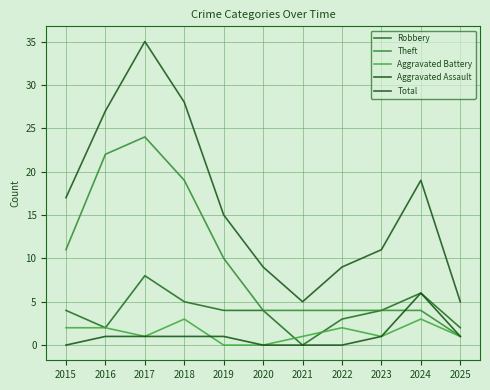

What is the difference between the second highest and second lowest values in the Aggravated Assault series?

1